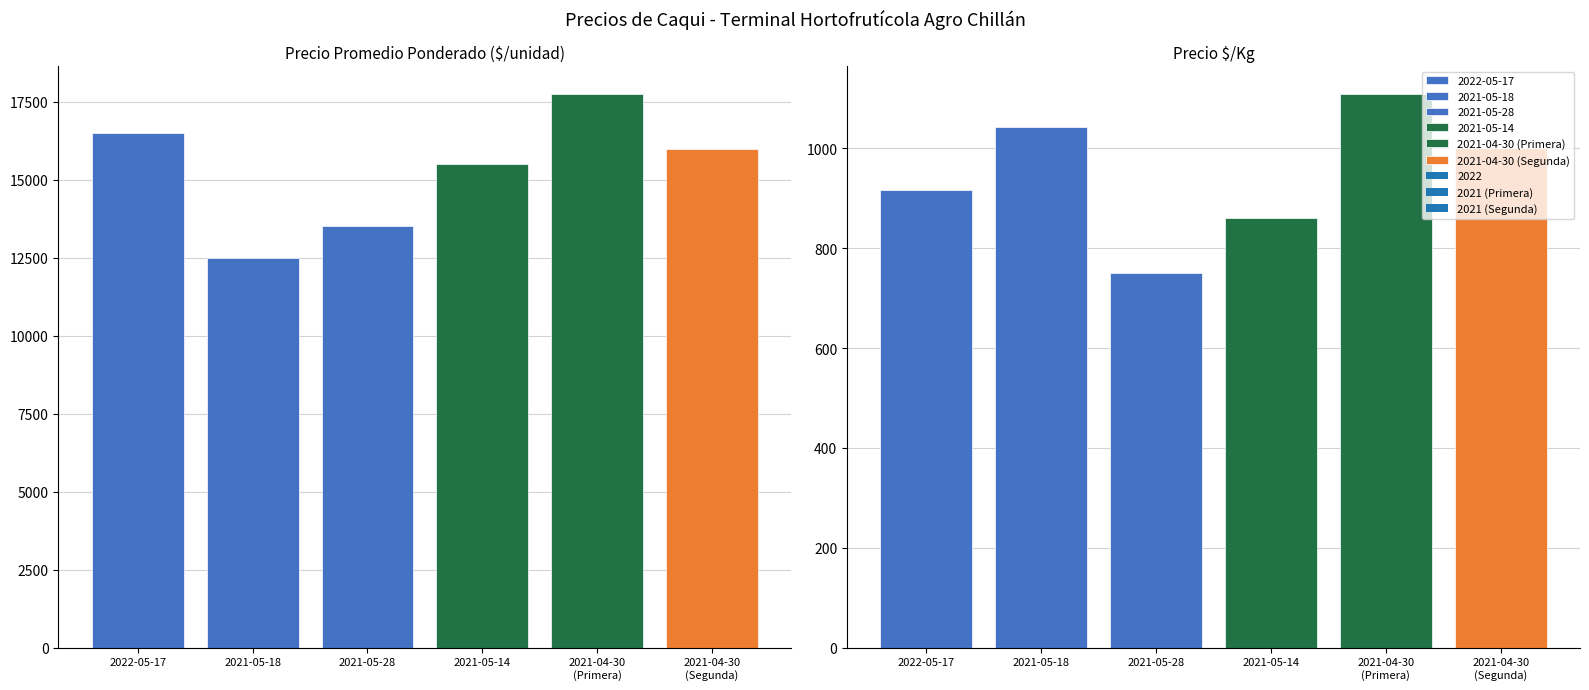

What is the difference between the highest and lowest values at 2021-04-30 (Segunda)?

15000